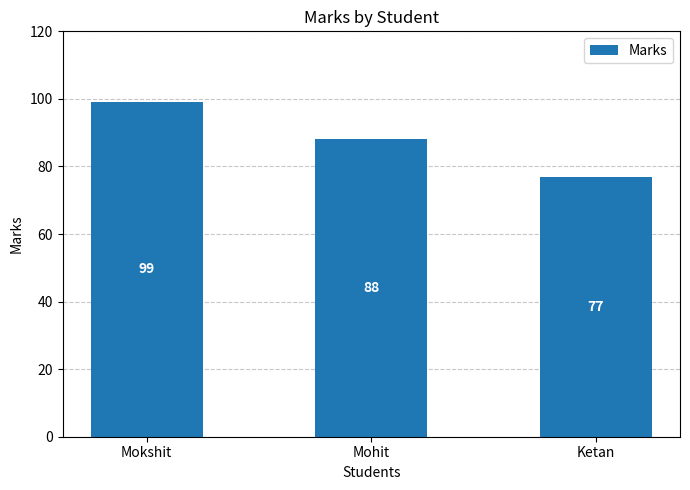

Are the bars horizontal?

No